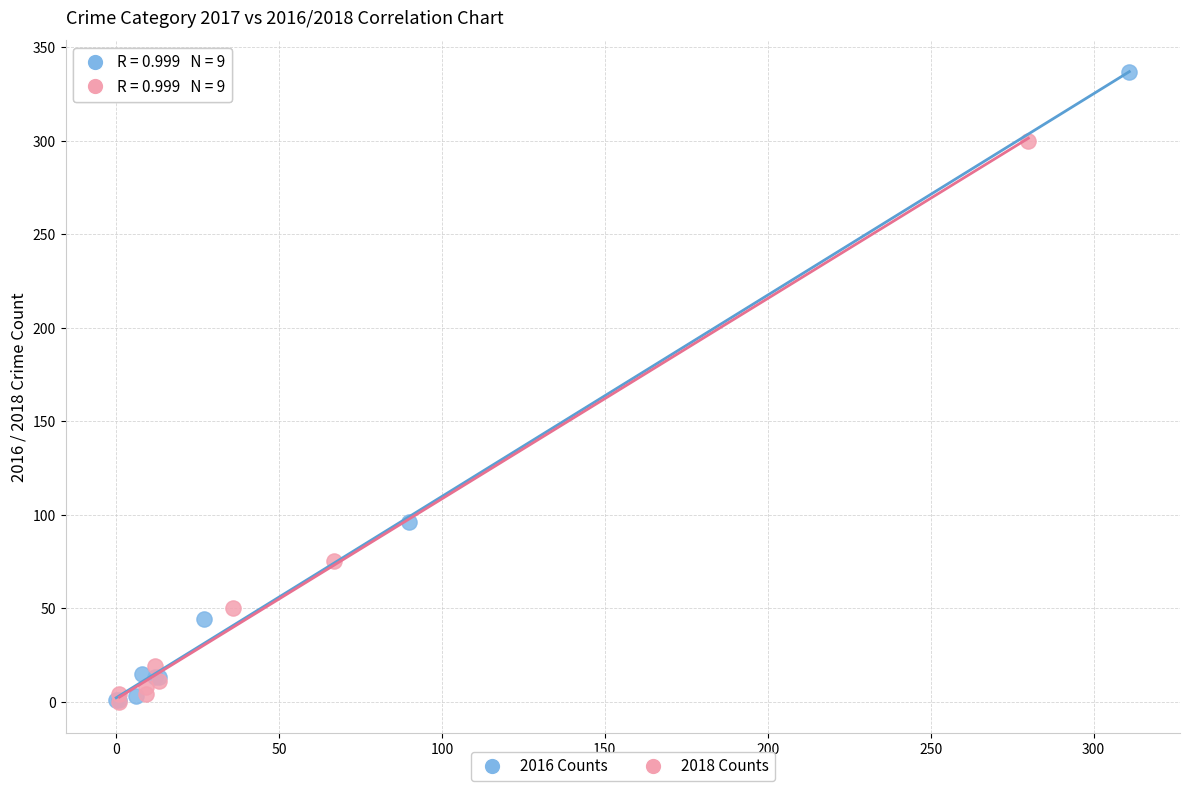

Which series contains the highest Y value?

2016 Counts